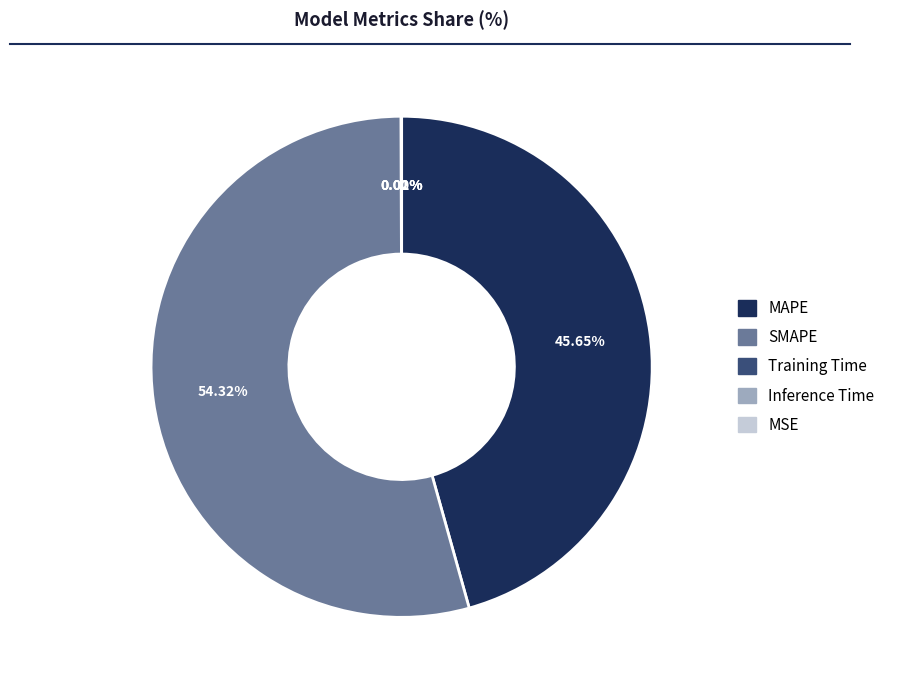

Which slice is the largest?

SMAPE